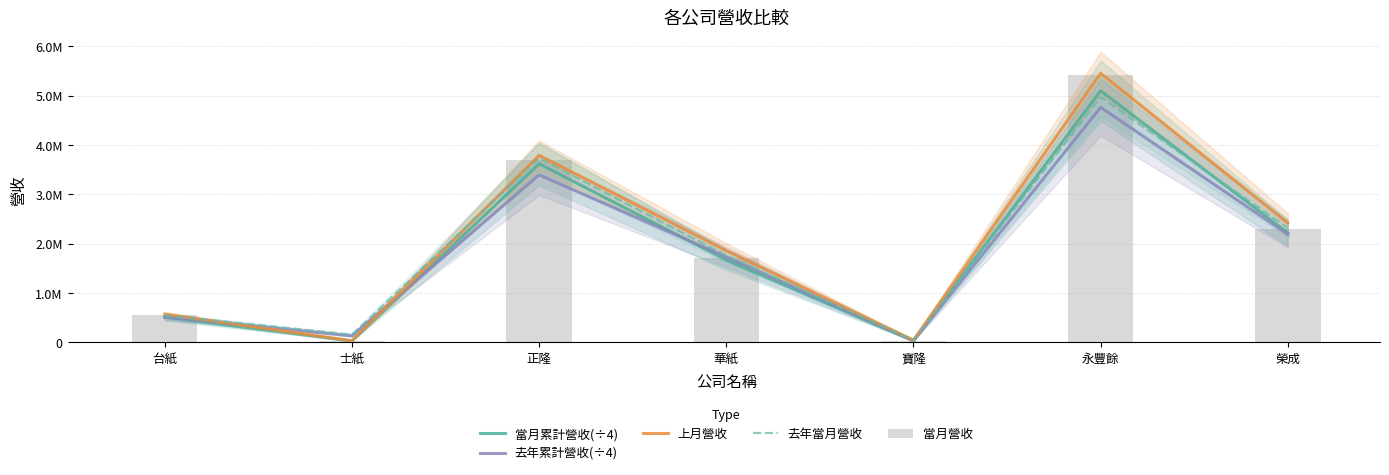

At how many categories does at least one series exceed 731494?

4